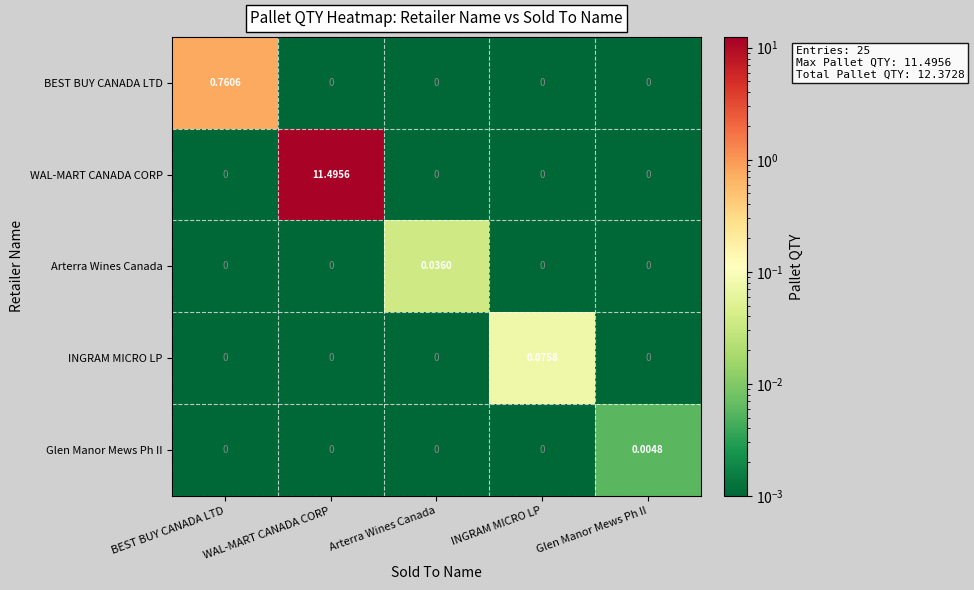

Which series has the largest total across all categories?

WAL-MART CANADA CORP